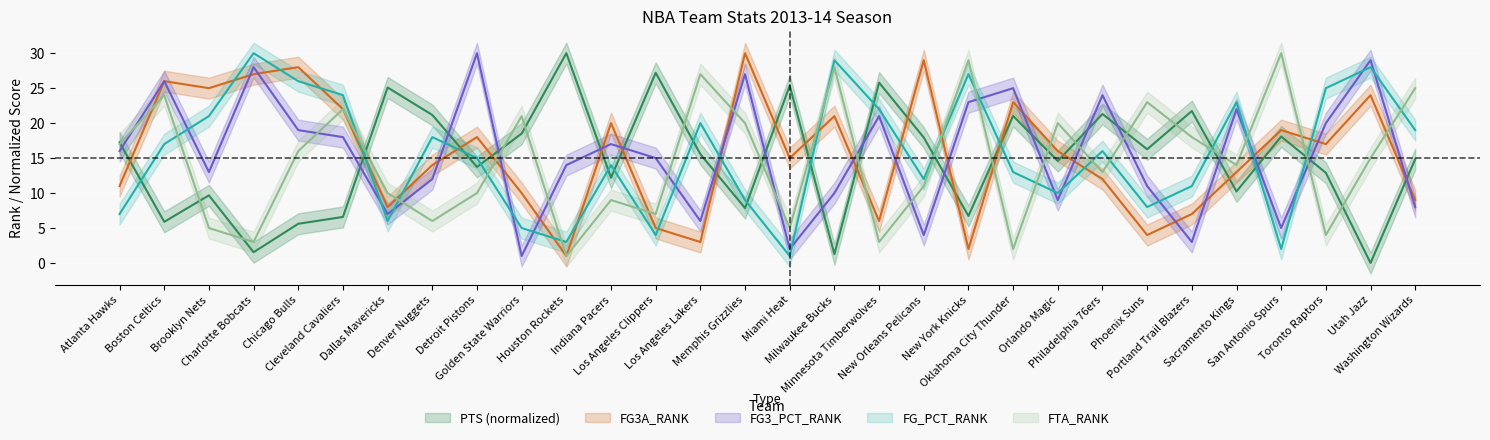

What is the difference between the FG3A_RANK values at Philadelphia 76ers and Charlotte Bobcats?

15.0